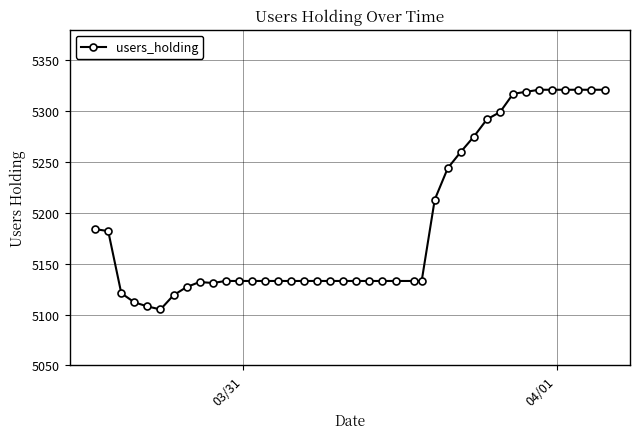

What is the minimum value shown in the chart?

5105